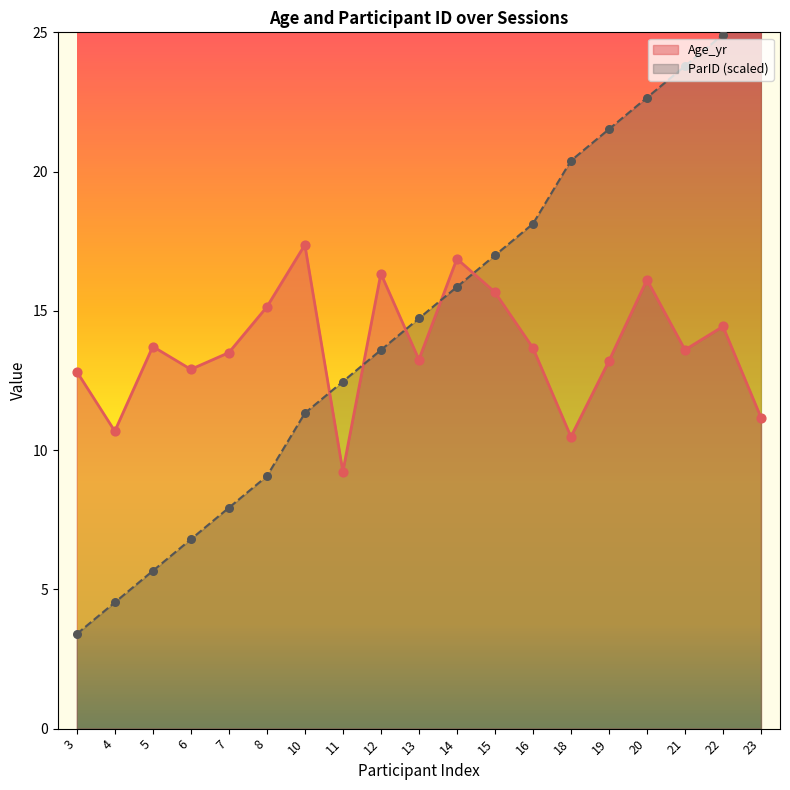

Is the value of ParID at 8 greater than the value of Age_yr at 10?

No